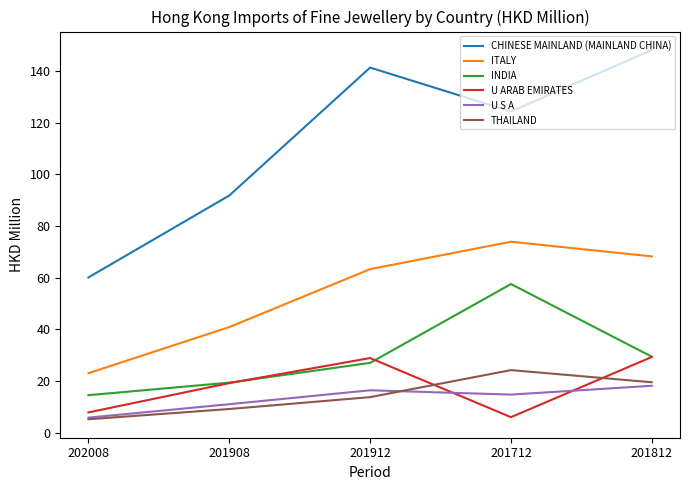

True or false: INDIA has a value of 29.4 at 201812.

True